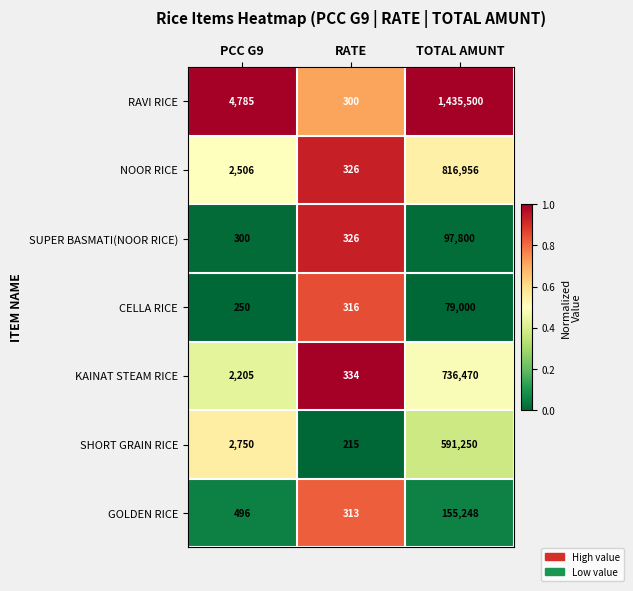

The value of KAINAT STEAM RICE at TOTAL AMUNT is 736470. True or false?

True